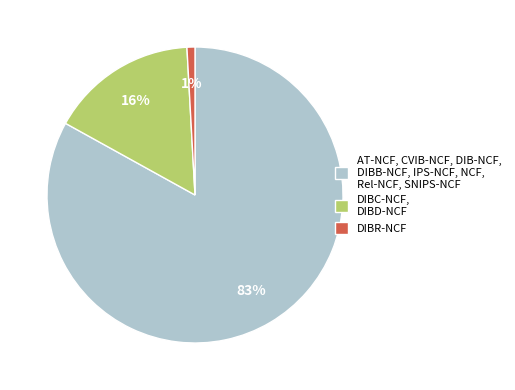

To the nearest percent, what is the average slice percentage?

33%